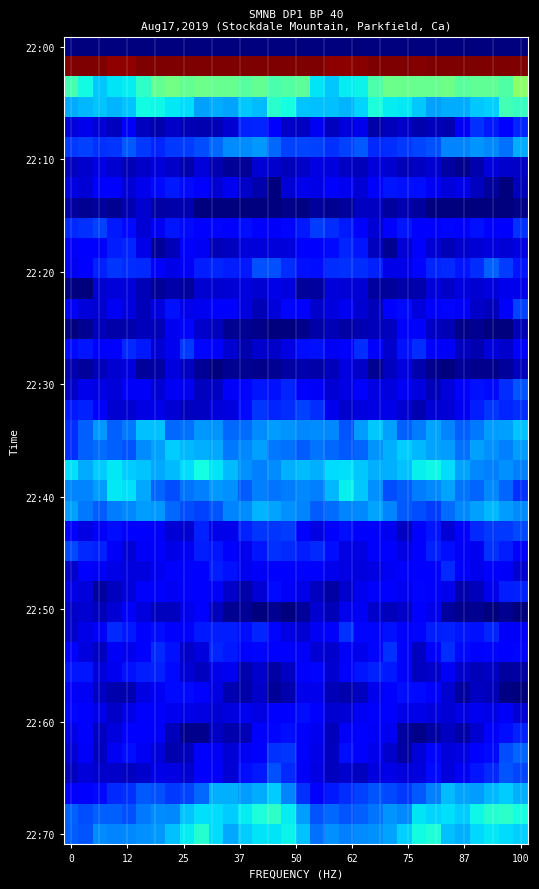

What is the smallest value displayed?

-237.4